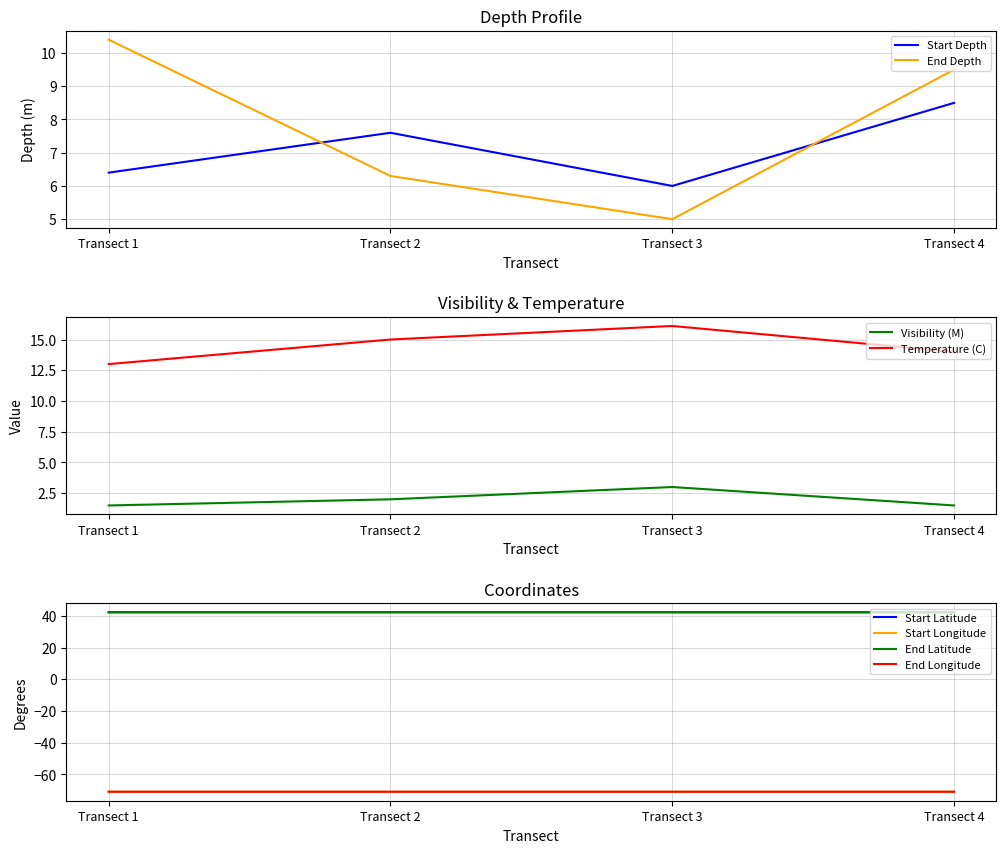

In Start Depth, how many points are higher than both neighbors (excluding endpoints)?

1